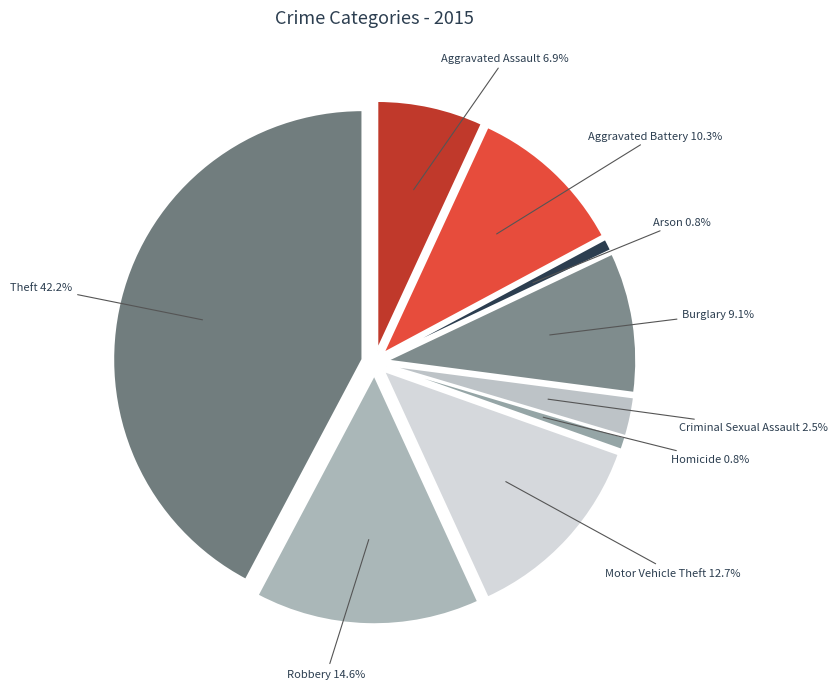

Which has a higher value, Theft or Criminal Sexual Assault?

Theft